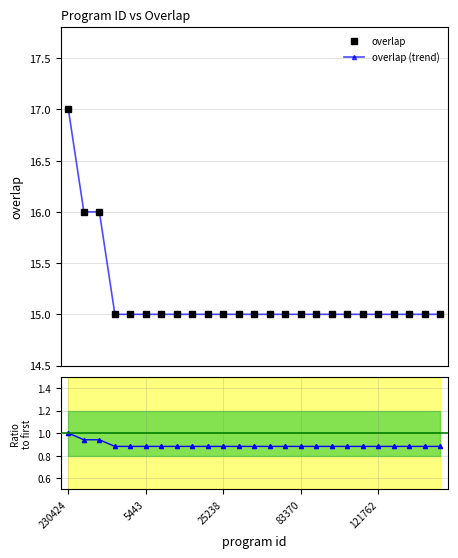

The value of overlap at 14 is 15.0. True or false?

True